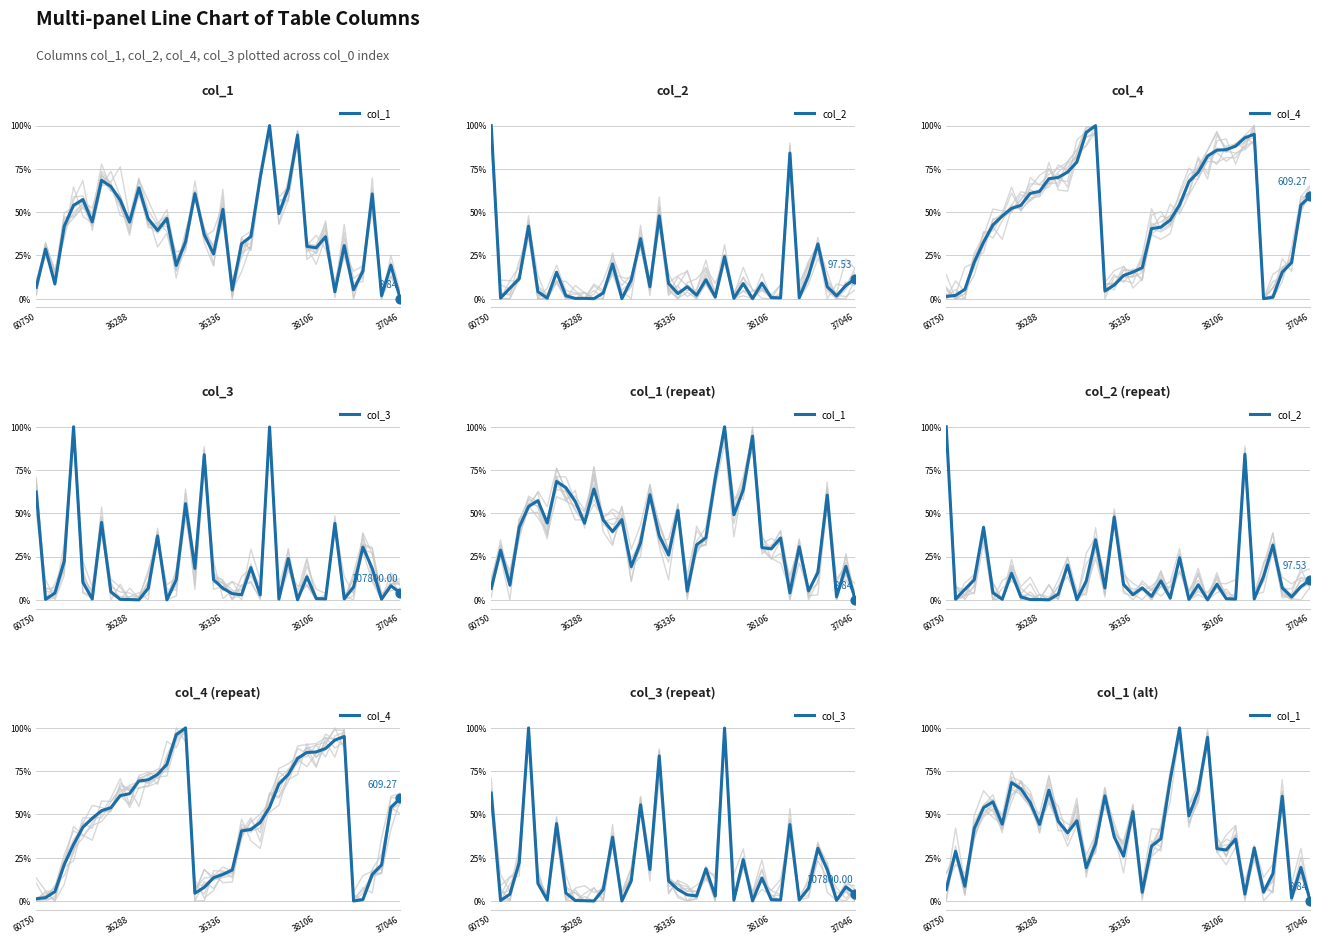

Which series reaches the maximum Y coordinate?

col_1